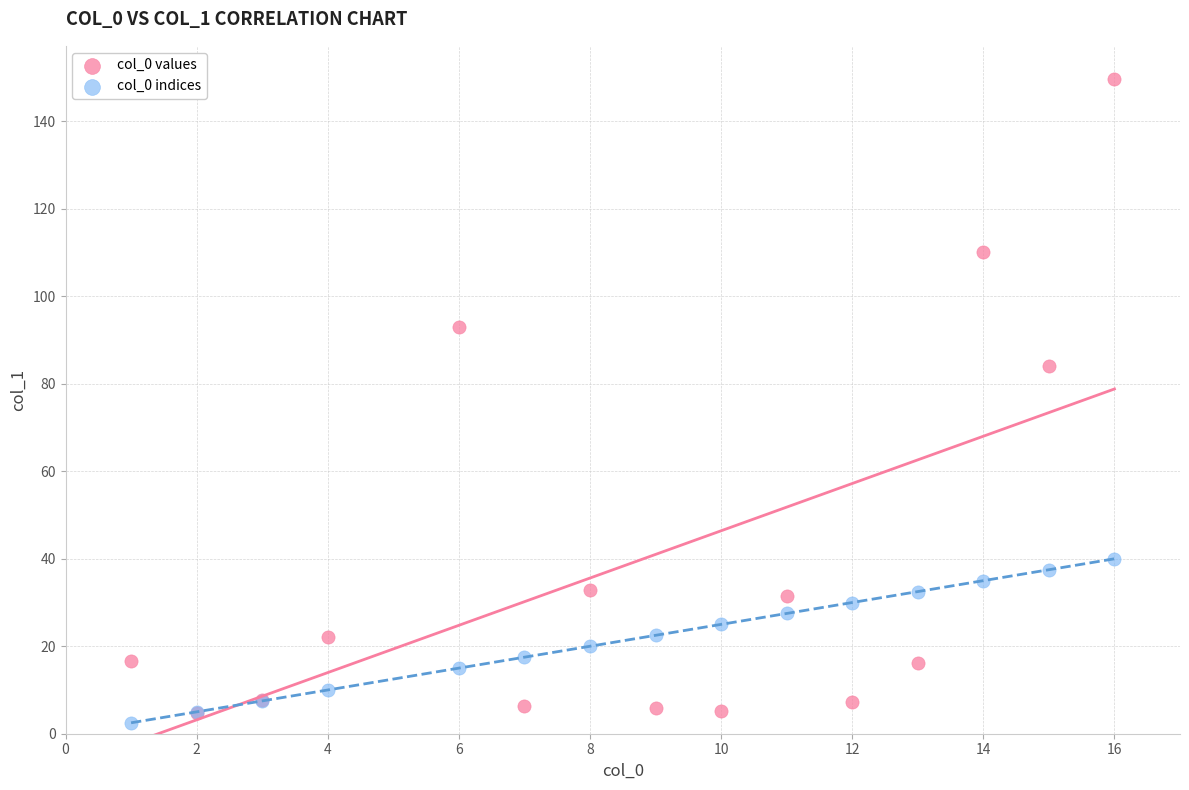

Across all series, what Y value is closest to 76?

84.1